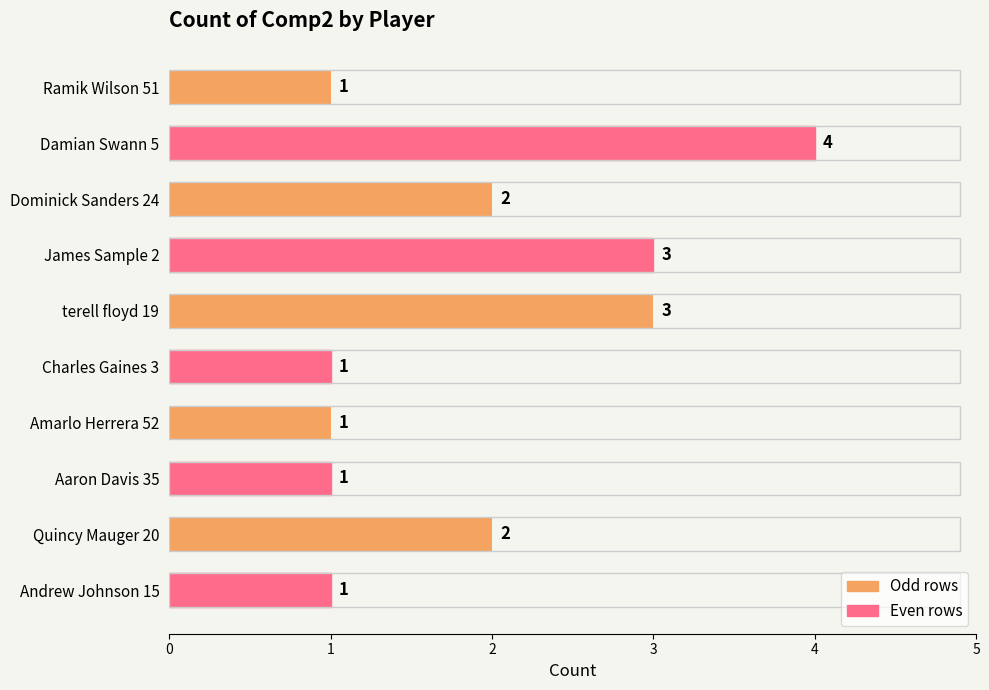

Reading top to bottom, what are all the values shown in this chart?

1	4	2	3	3	1	1	1	2	1